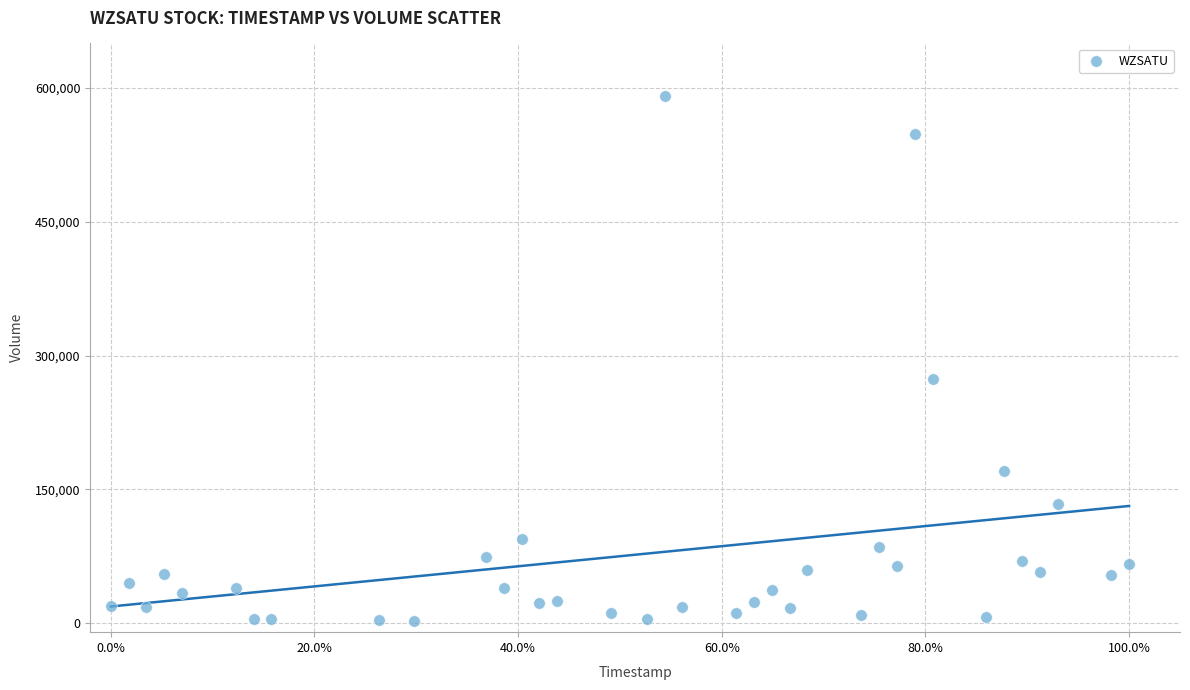

What Y value in the scatter plot is closest to 296500?

273800